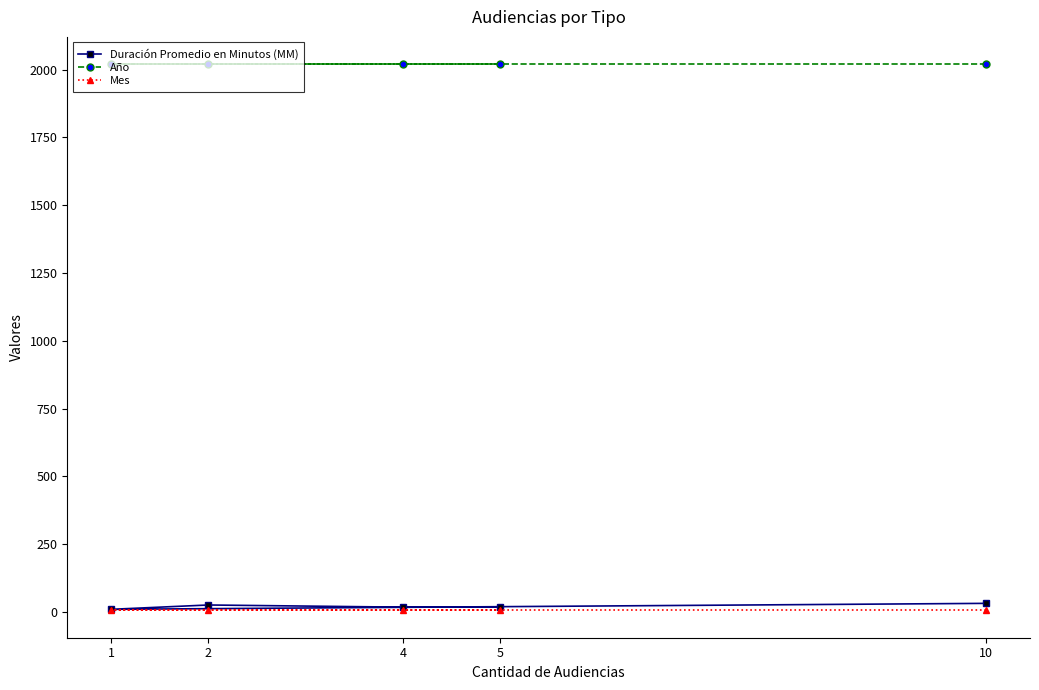

The Duración Promedio en Minutos (MM) series shows 26 at 2. True or false?

True